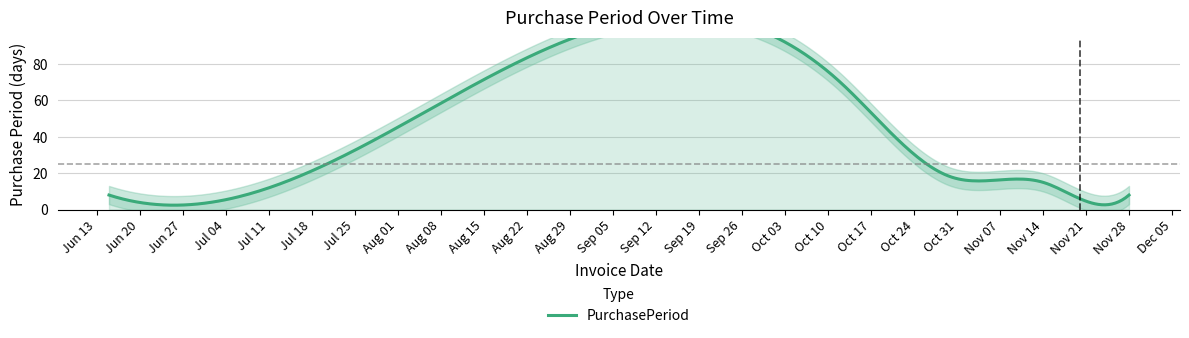

Where does the data first go above 15?

2017-08-03